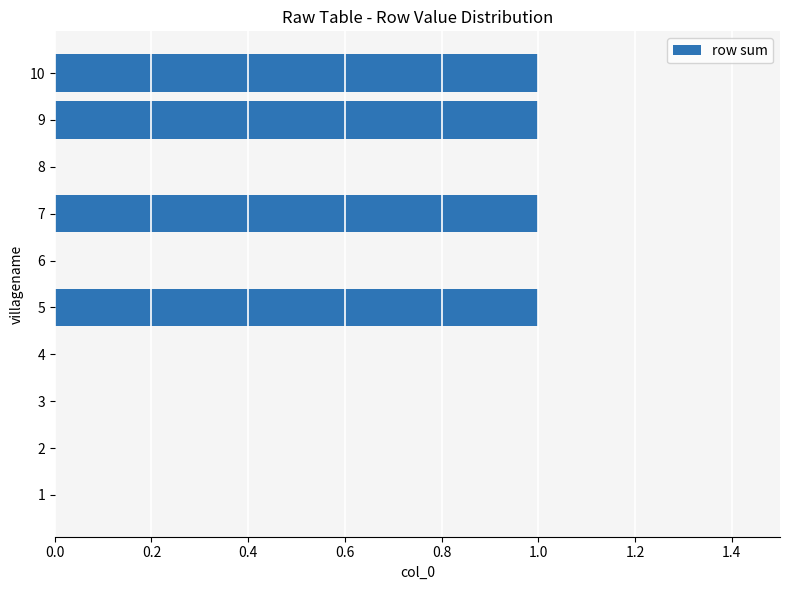

True or false: the data shows 0 at 4.

True